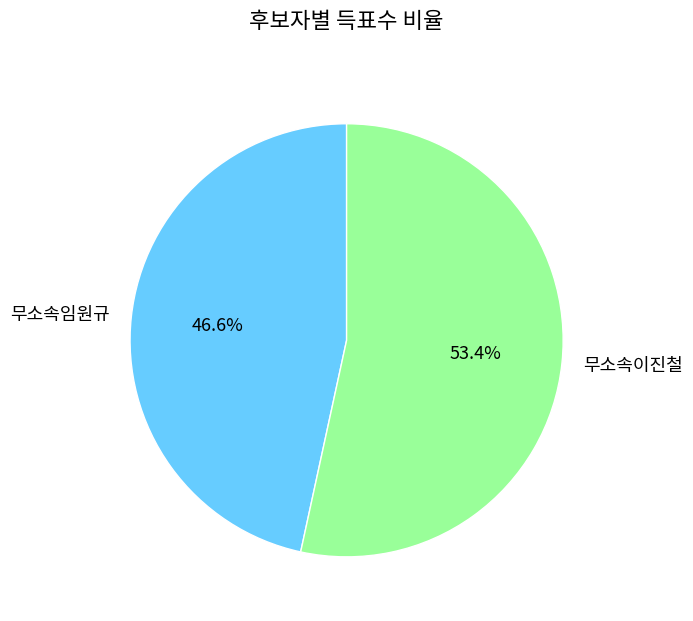

How many segments does this pie chart have?

2